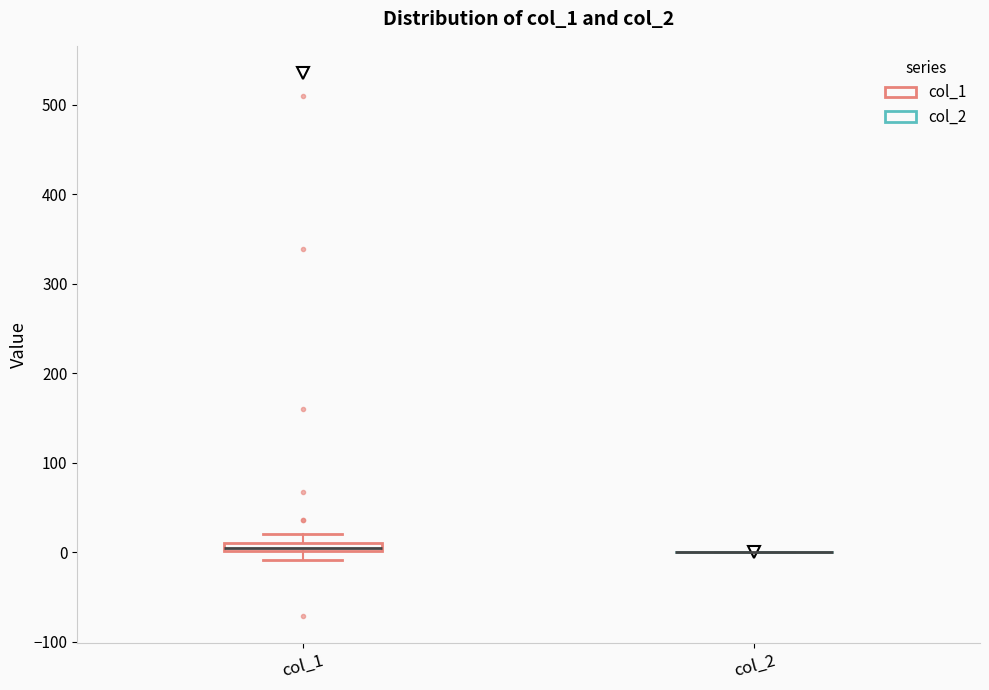

Where does the upper whisker of the box for col_1 end on the y-axis? The values are not printed on the chart, so give them approximately, as read against the axis.

20